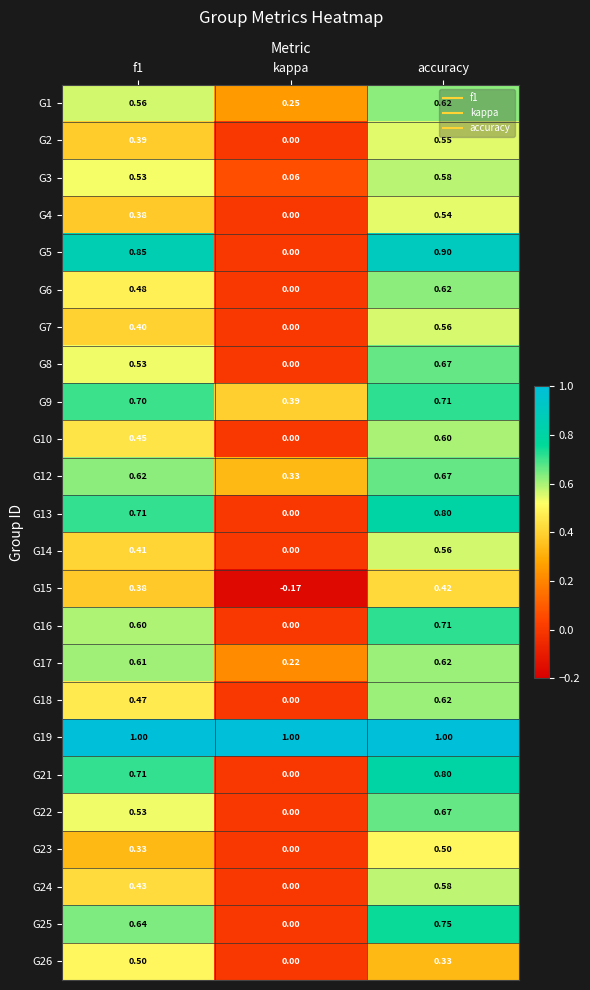

Is the value of G6 at f1 greater than the value of G7 at f1?

Yes